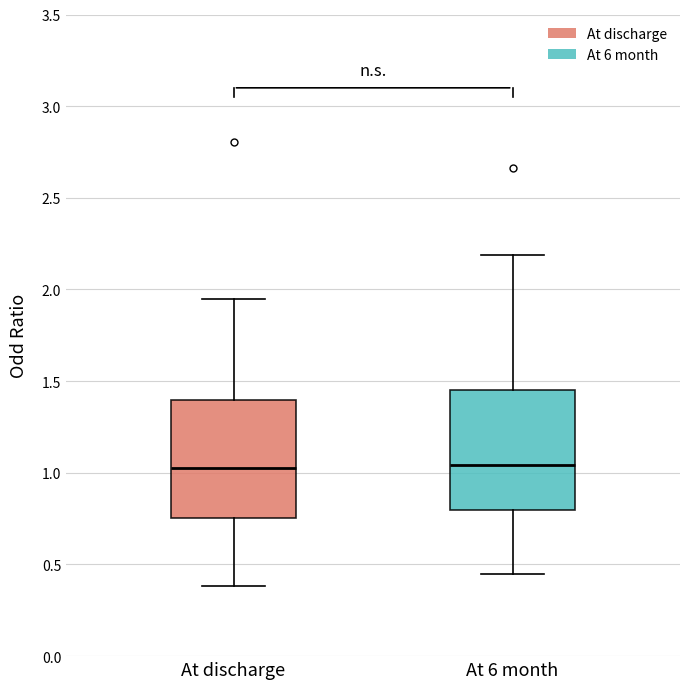

Reading left to right, read every box against the y-axis: the position of its median line, the range the box covers, and the ends of its whiskers. The values are not printed on the chart, so give them approximately, as read against the axis.

At discharge: median 1.05, box 0.75 to 1.40, whiskers 0.40 to 1.95
At 6 month: median 1.05, box 0.80 to 1.45, whiskers 0.45 to 2.20